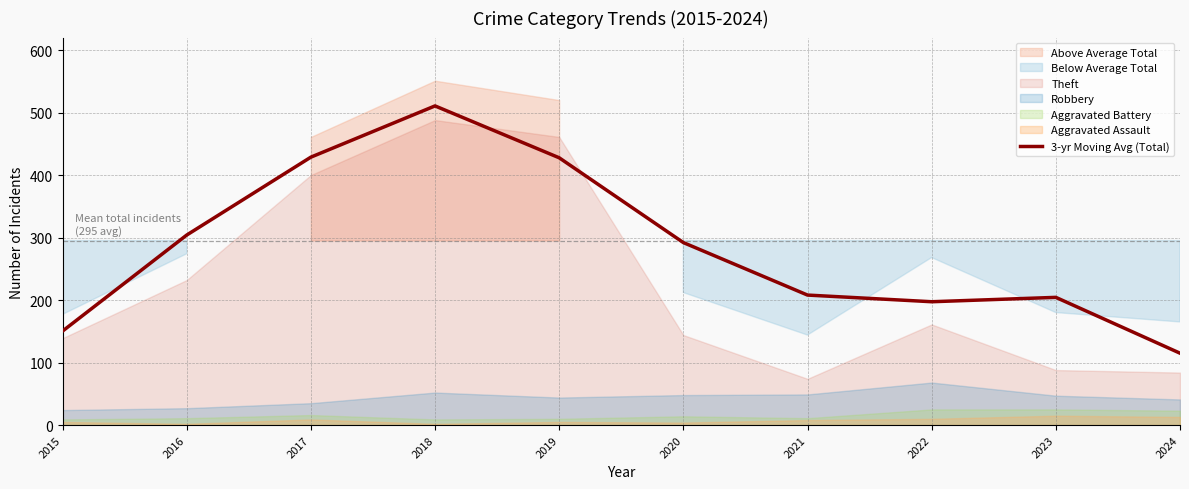

Does the chart have visible grid lines?

Yes